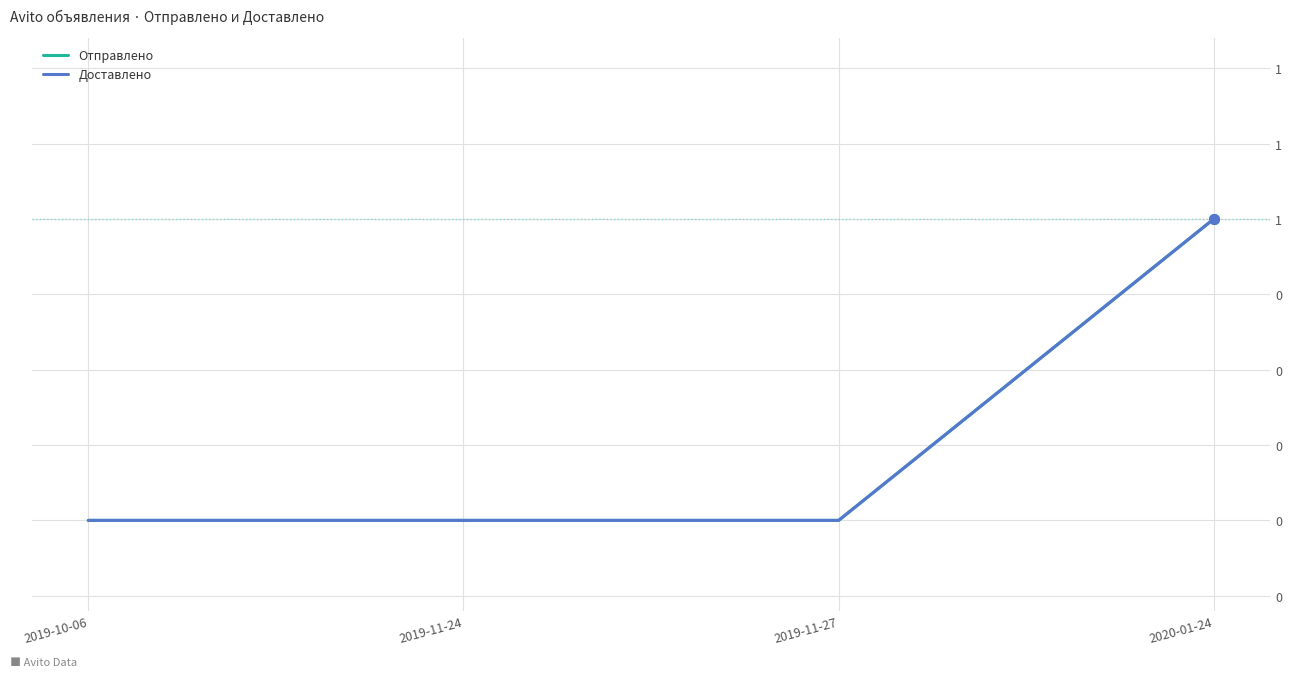

The Доставлено series shows 1 at 2019-11-24. True or false?

False